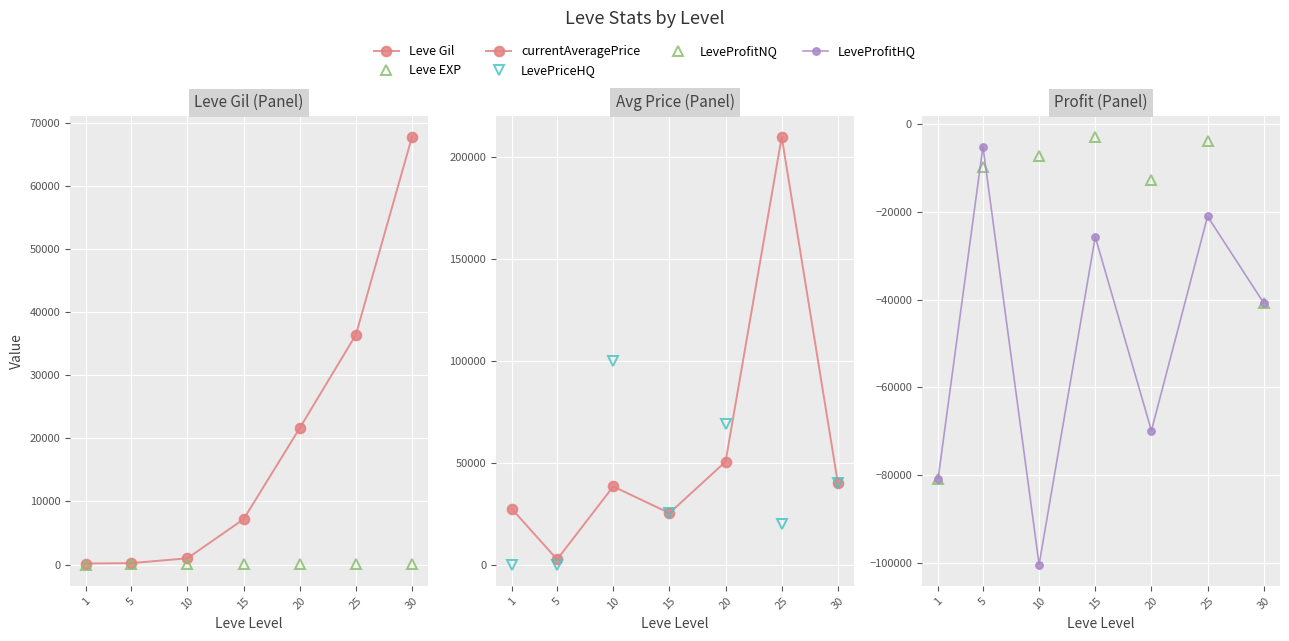

The value of LeveProfitNQ at 15 is -2972. True or false?

True